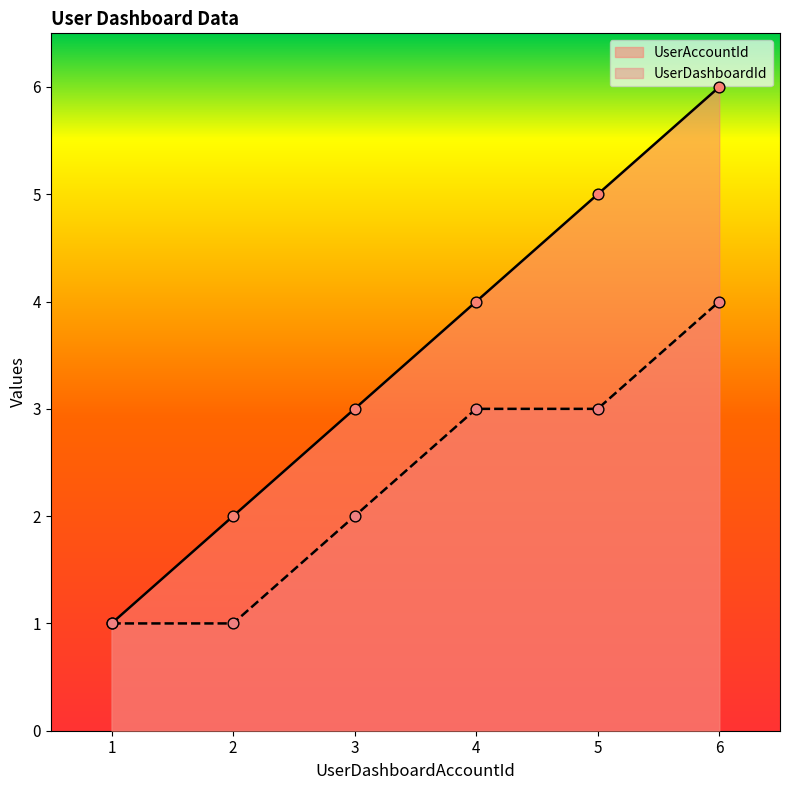

Which series contains the lowest Y value?

UserAccountId